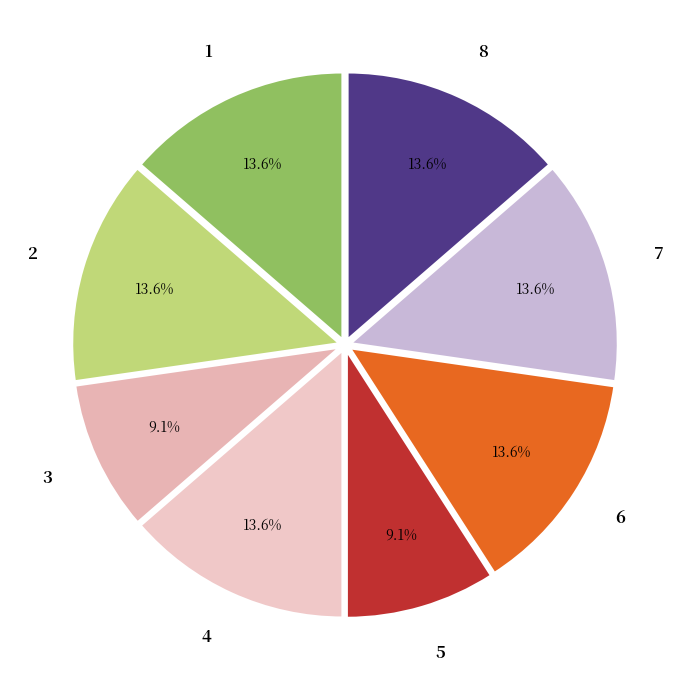

Approximately how many times larger is the value at 6 compared to 2?

1.0